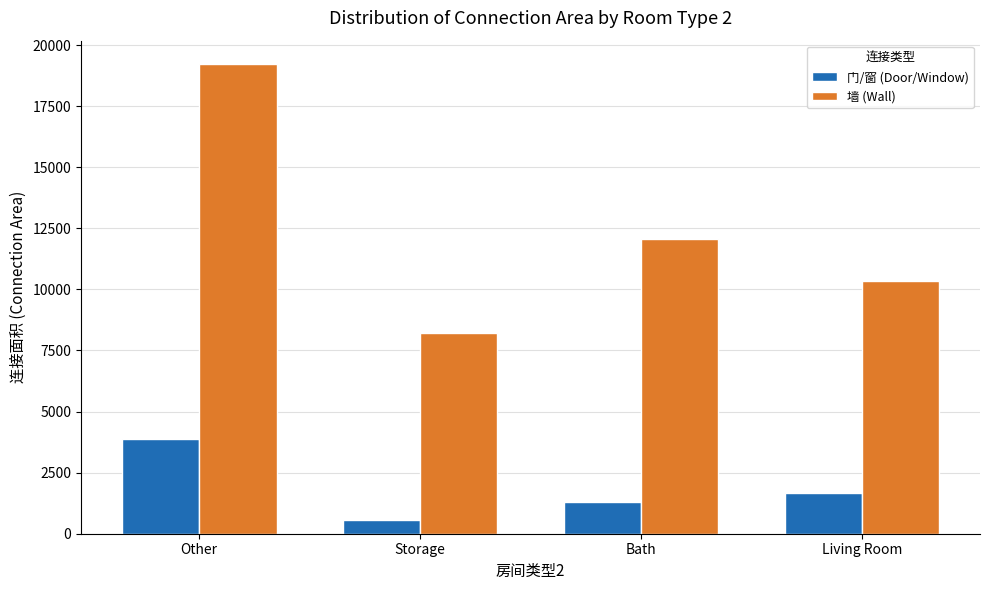

Which series changed the most between Storage and Living Room?

墙 (Wall)